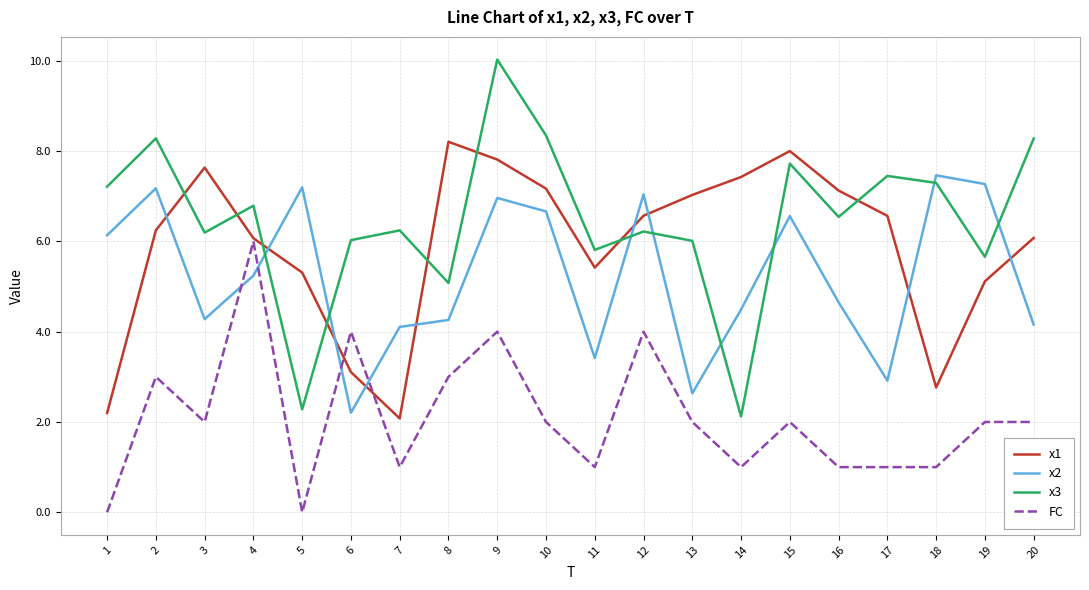

What is the average value of the x2 series?

5.2